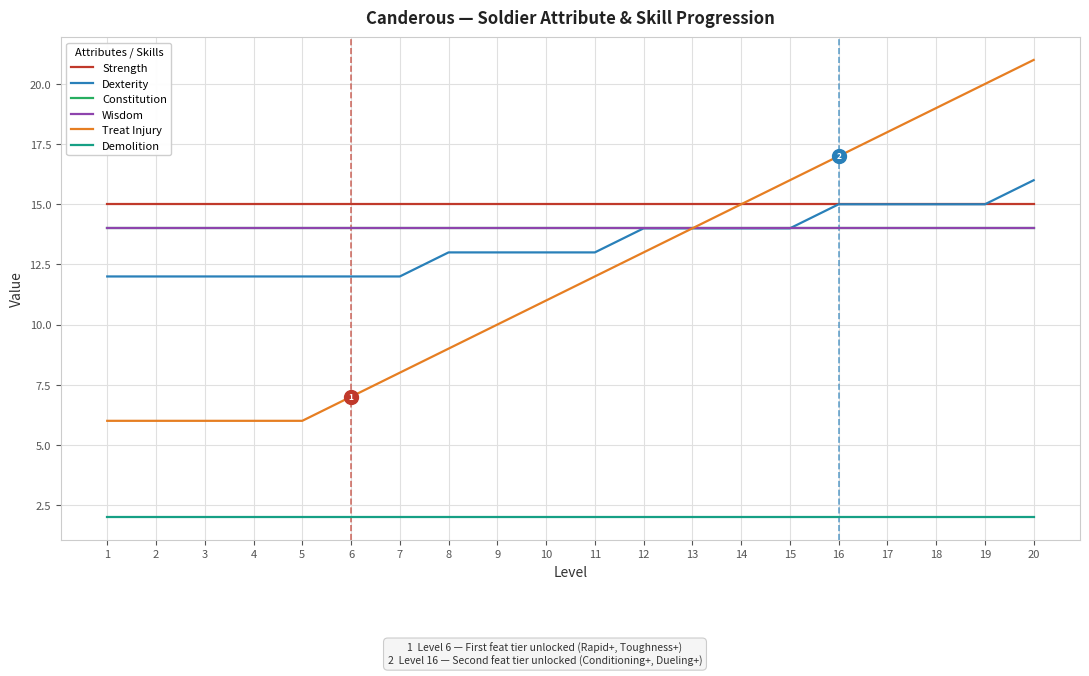

Rank the series at 11 from lowest to highest value.

Demolition, Treat Injury, Dexterity, Constitution, Wisdom, Strength